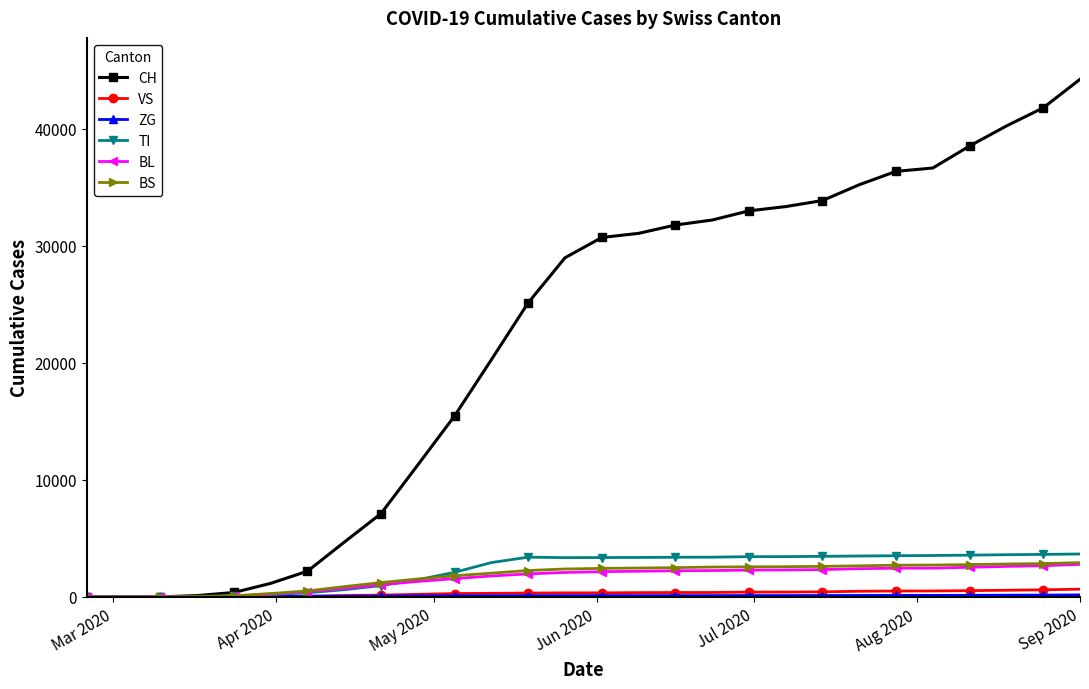

Which series has the largest range (max minus min)?

CH